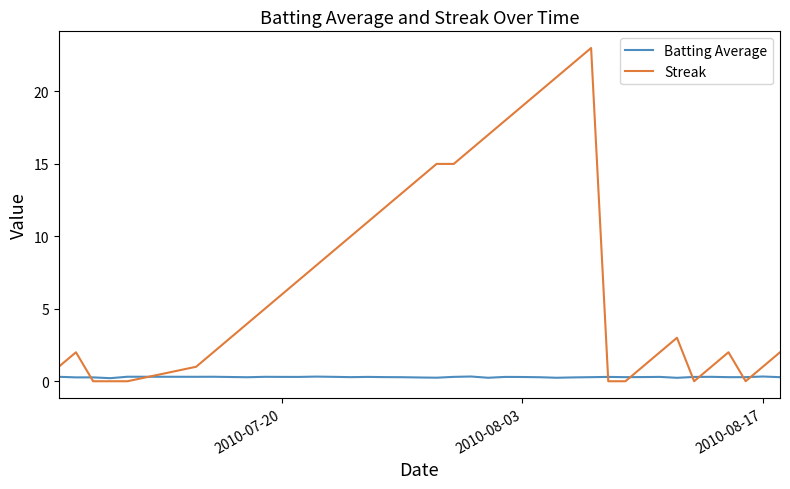

Rank the series by their average value, from lowest to highest.

Batting Average, Streak